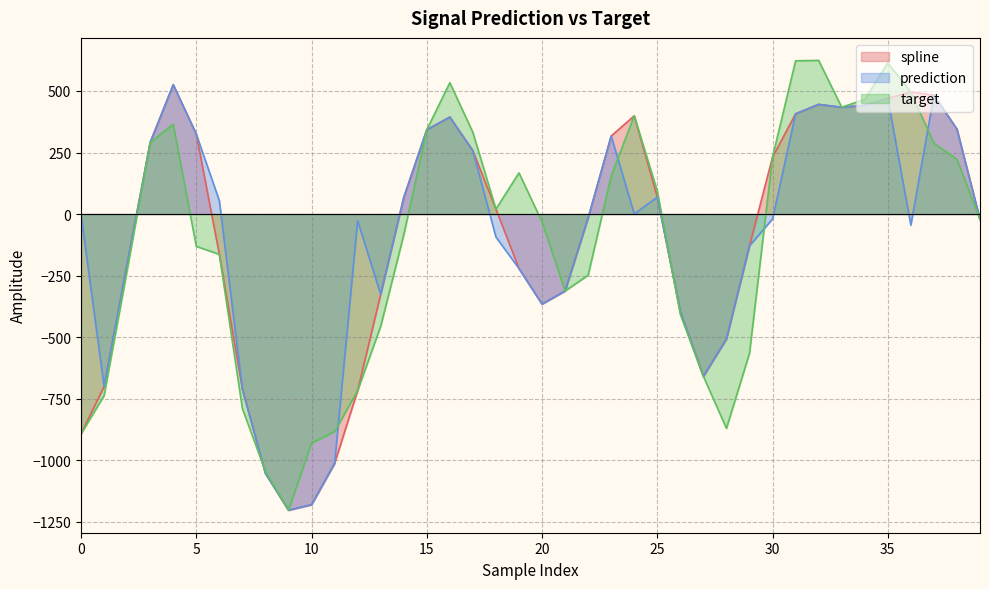

Which series changed the most between 22 and 31?

target